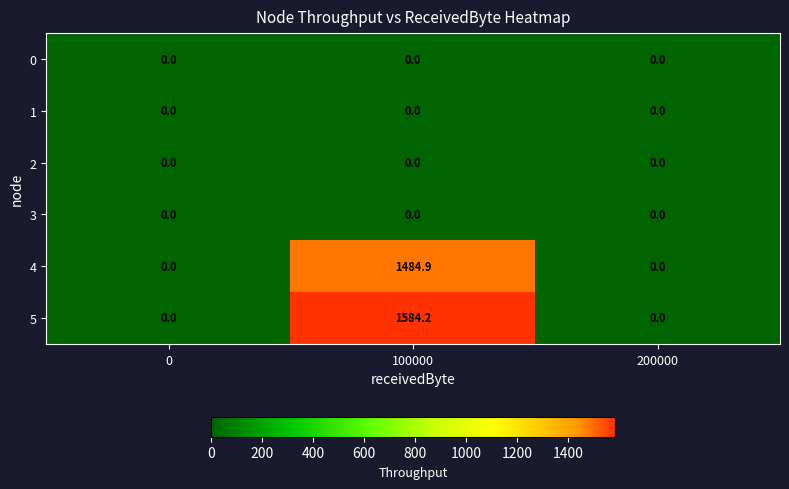

Reading right to left, extract all data points from this chart.

0: 0.0	0.0	0.0
1: 0.0	0.0	0.0
2: 0.0	0.0	0.0
3: 0.0	0.0	0.0
4: 0.0	1484.9	0.0
5: 0.0	1584.2	0.0